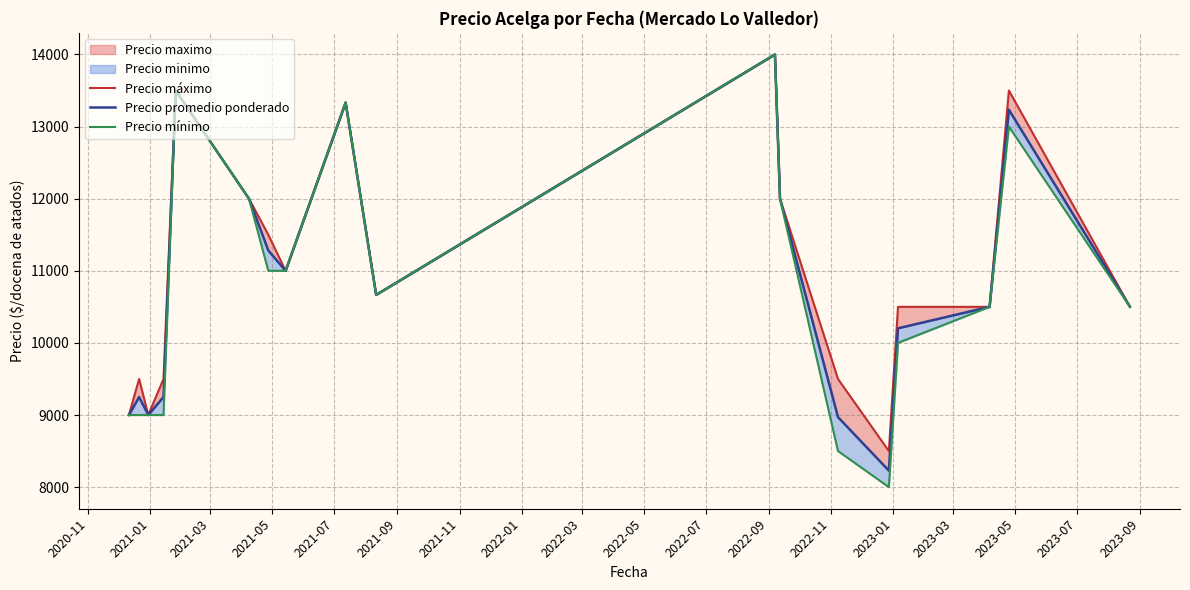

Which series has the widest spread of values?

Precio mínimo